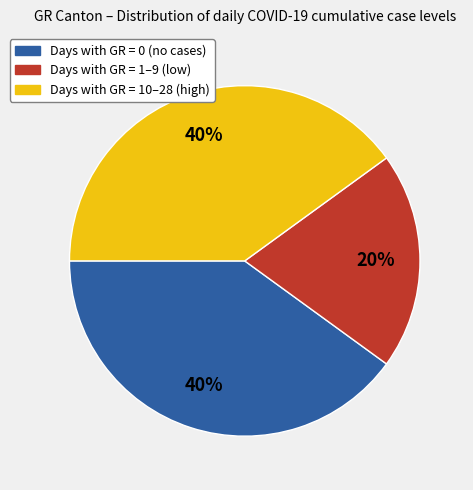

Does any single category account for the majority?

No